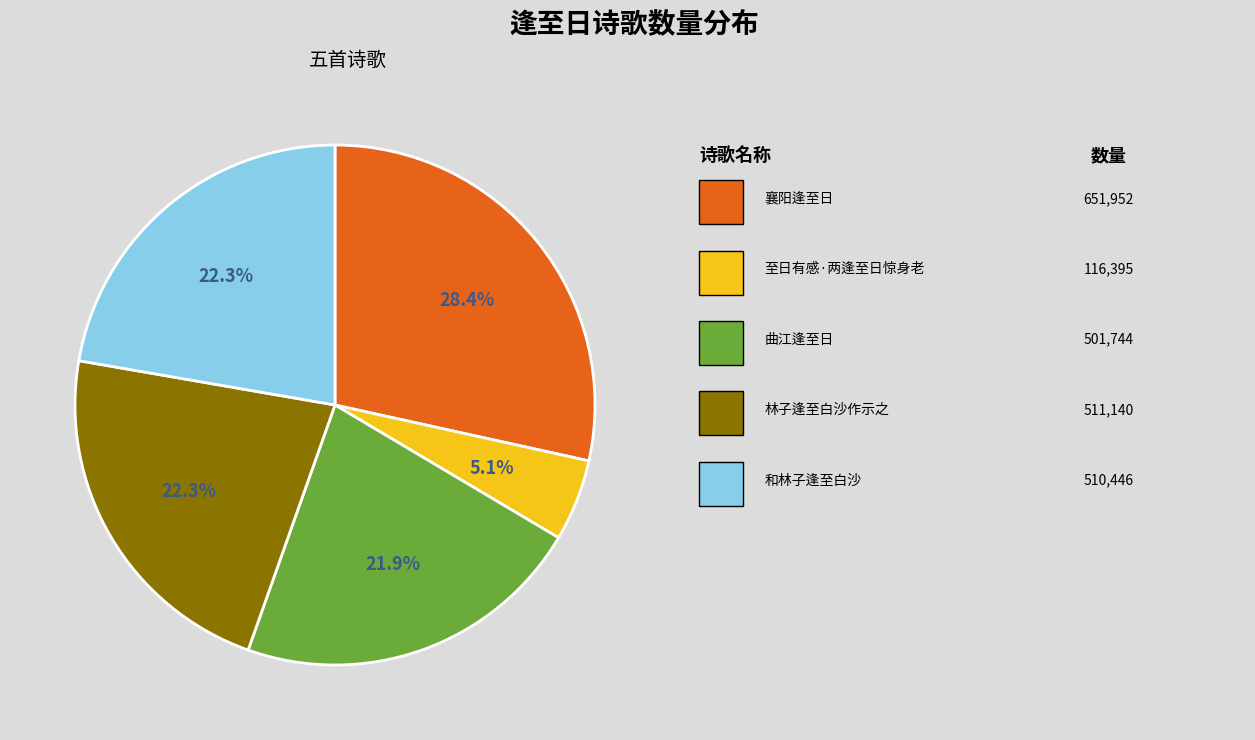

How many slices are in this pie chart?

5